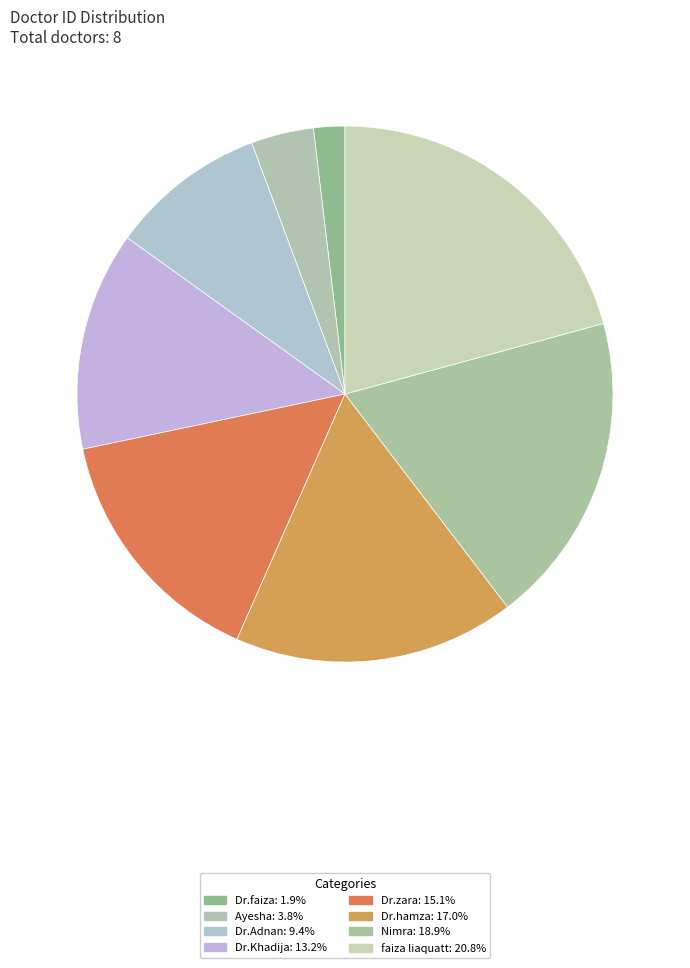

How many segments does this pie chart have?

8